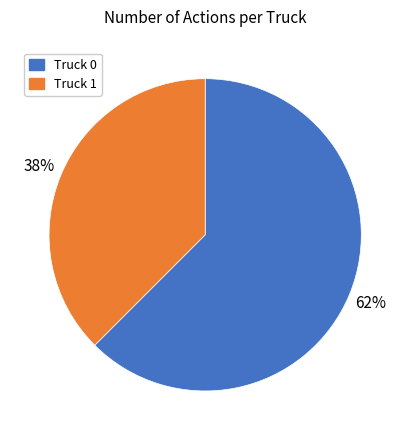

What percentage is the Truck 1 slice, to the nearest percent?

38%